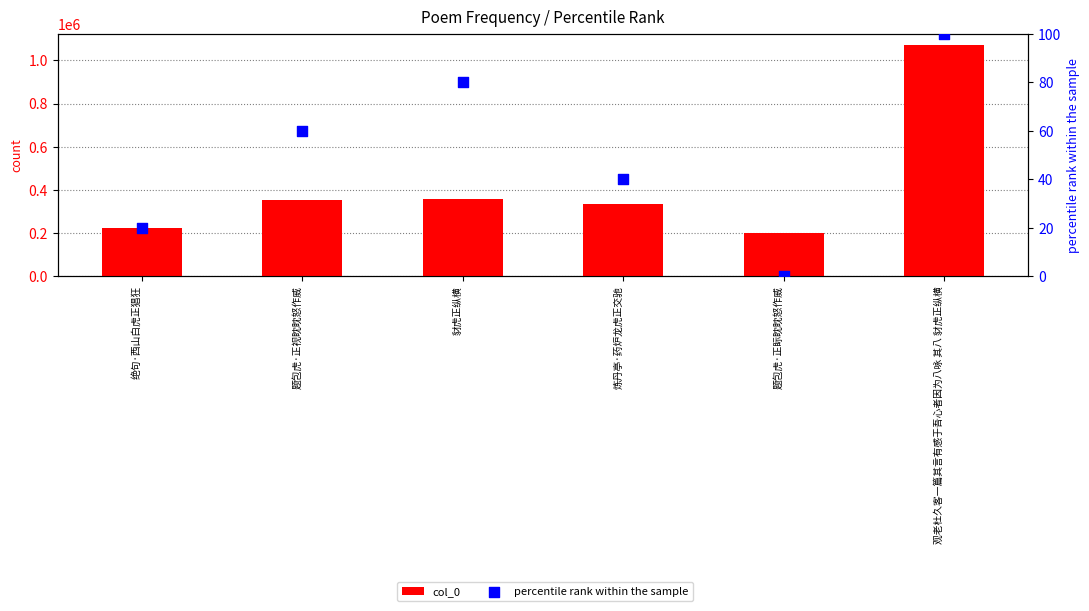

What is the total value across all series at 豺虎正纵横?

355896